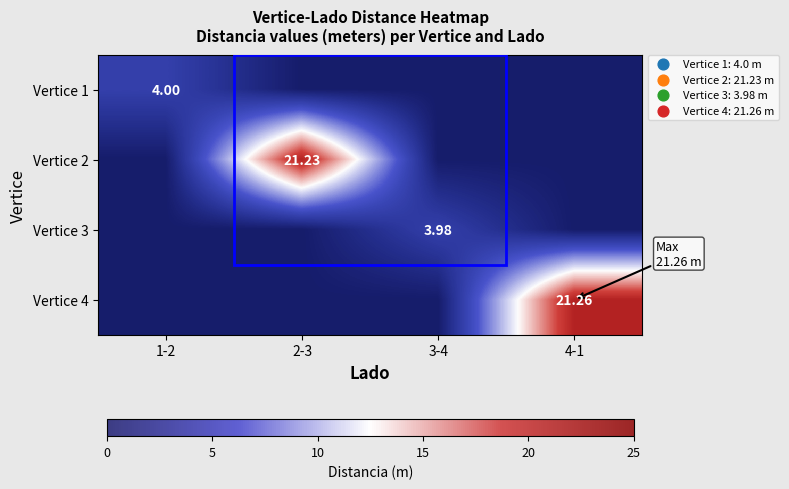

True or false: Vertice 1 has a value of 0.0 at 2-3.

True